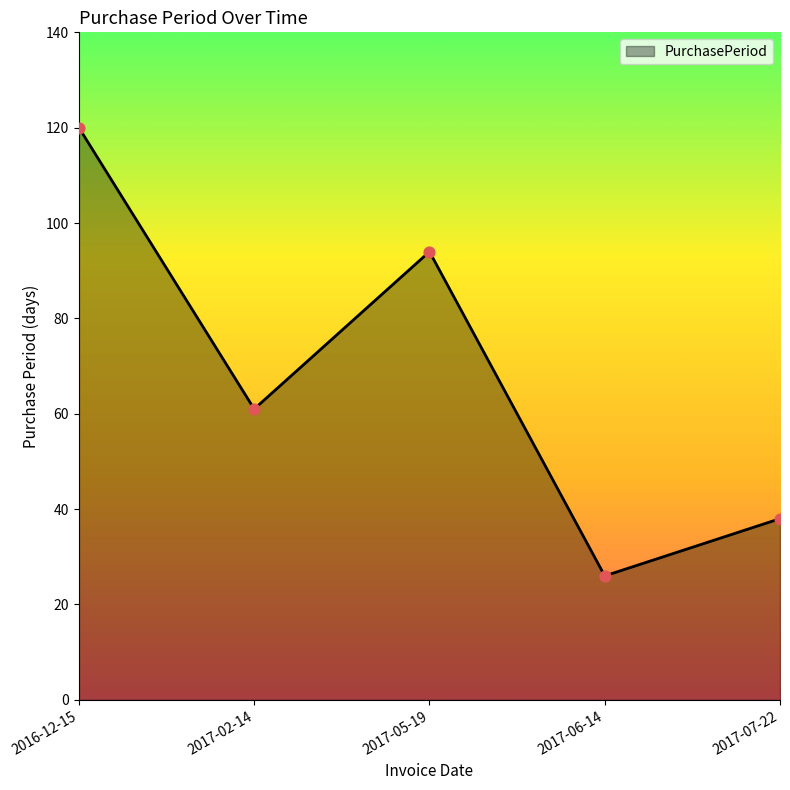

Between 2016-12-15 and 2017-02-14, which is larger?

2016-12-15